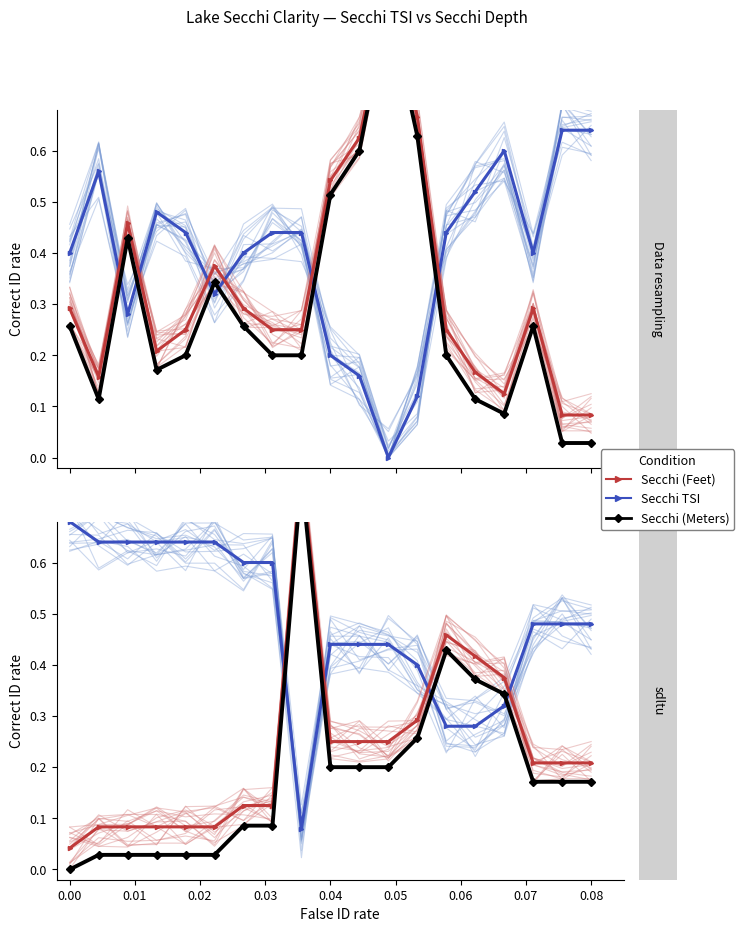

What are all the series names shown in the legend?

Secchi TSI, Secchi (Feet), Secchi (Meters)